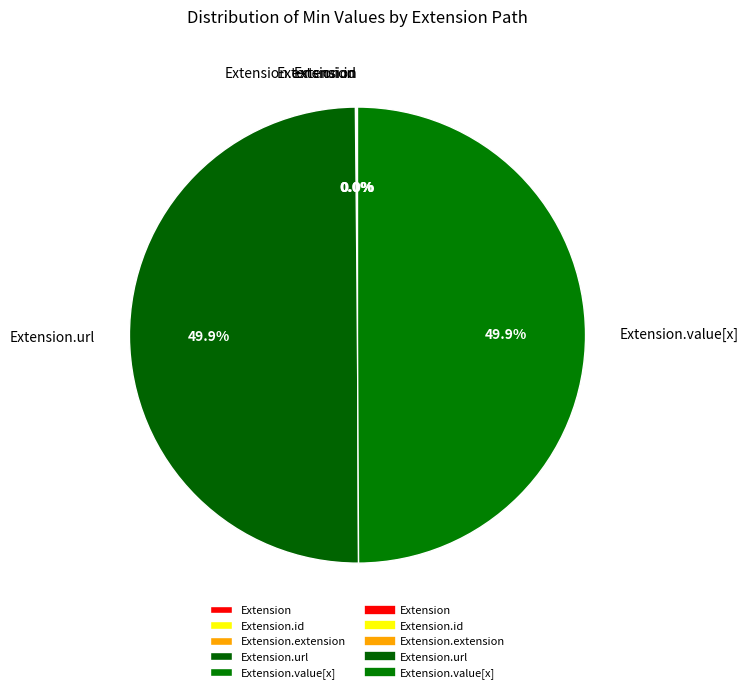

Which slice is the smallest?

Extension